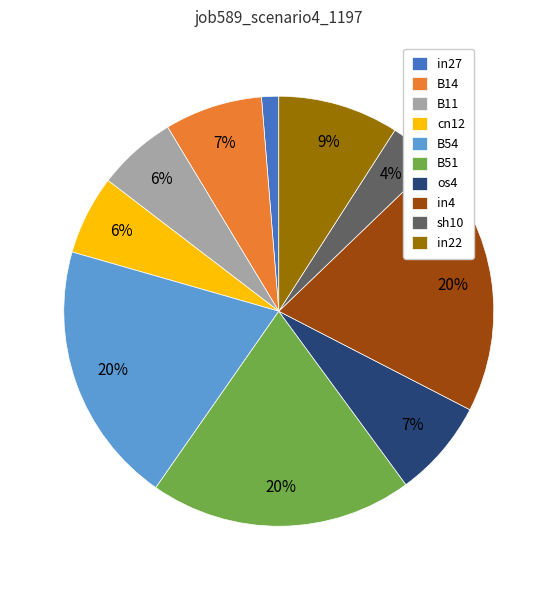

To the nearest percent, what percentage of the pie is B51?

20%